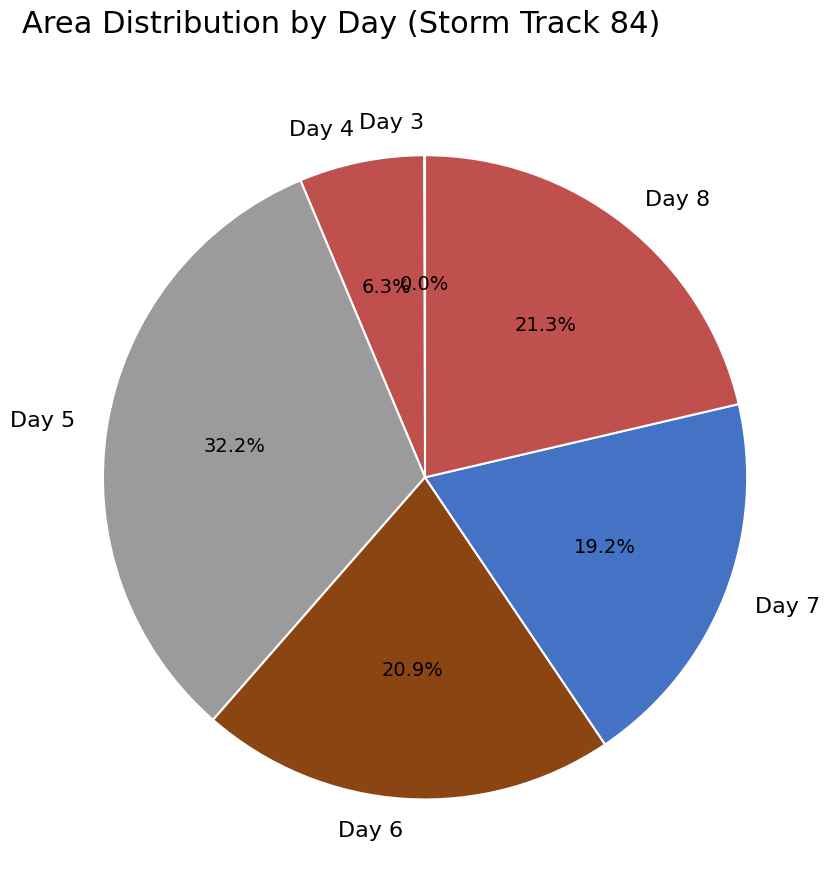

Combined, do Day 5 and Day 4 account for over 50%?

No